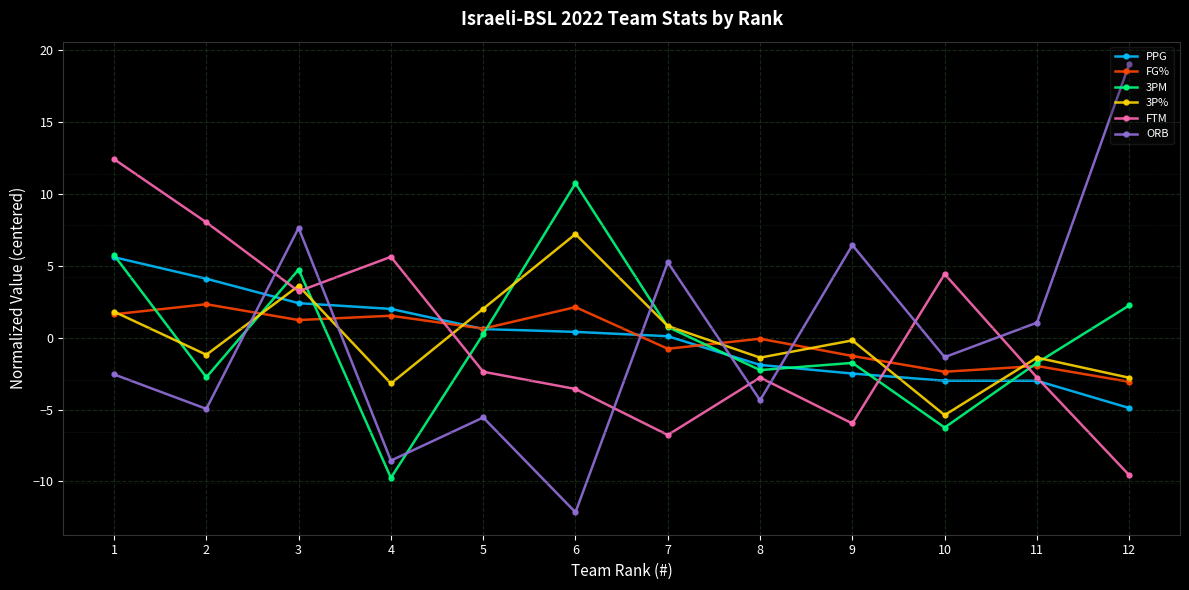

At how many categories does at least one series exceed 4?

9